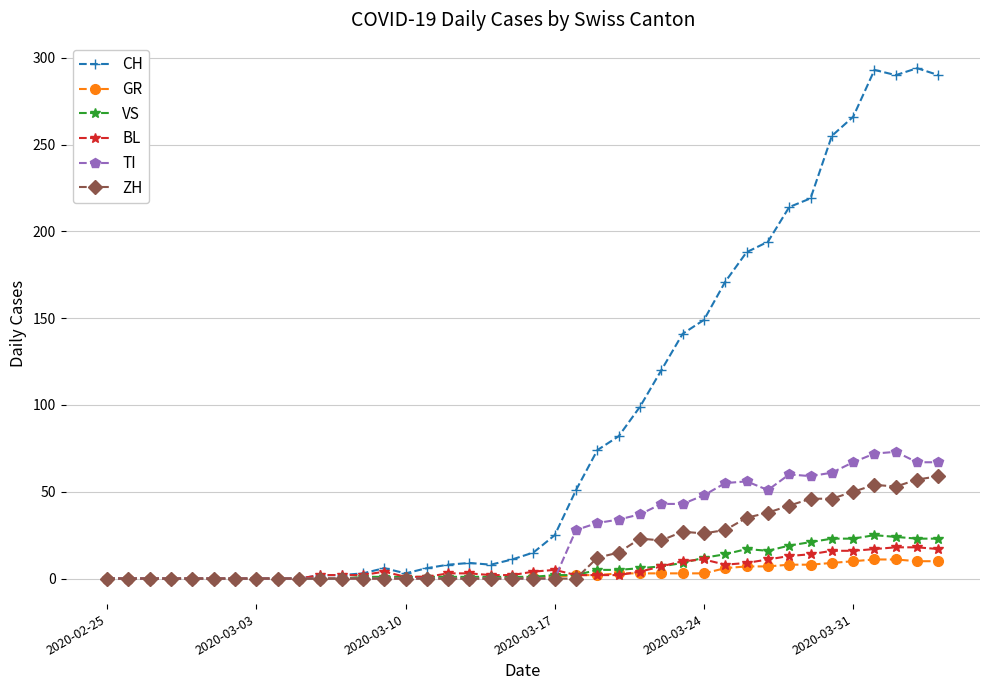

Which series has the largest total across all categories?

CH